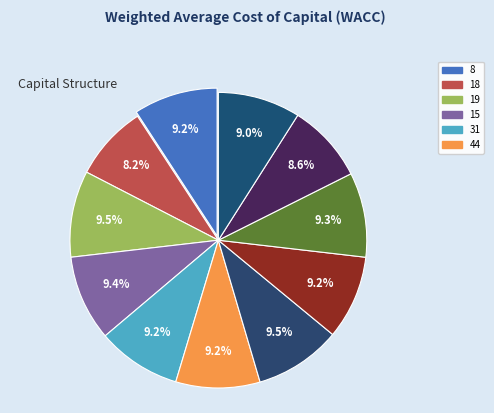

Which has a higher value, 31 or 15?

15